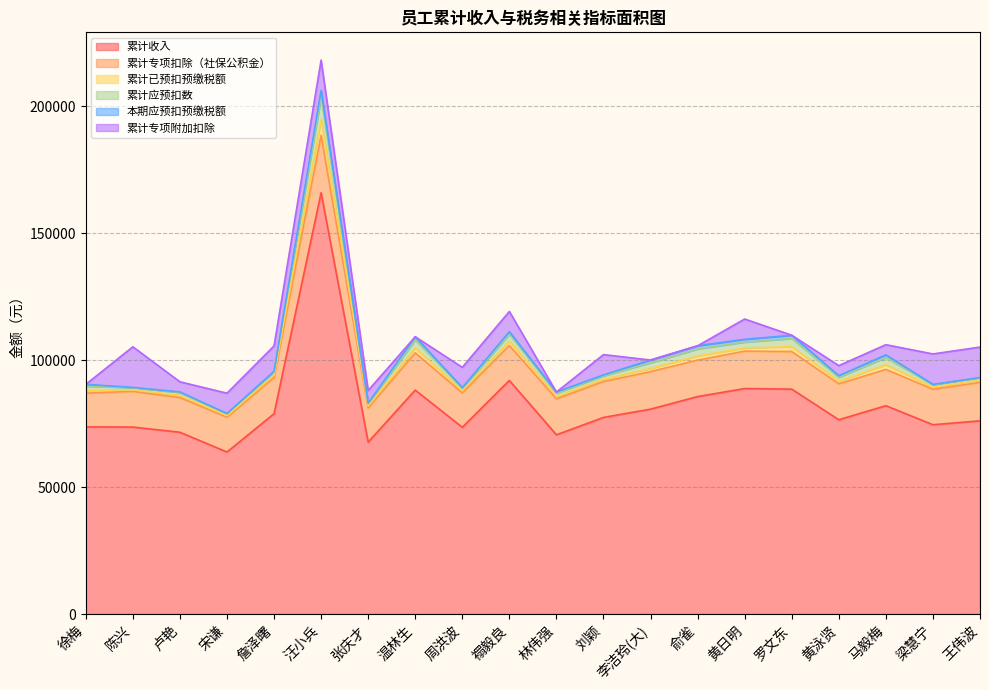

The 本期应预扣预缴税额 series shows 129.4 at 陈兴. True or false?

True